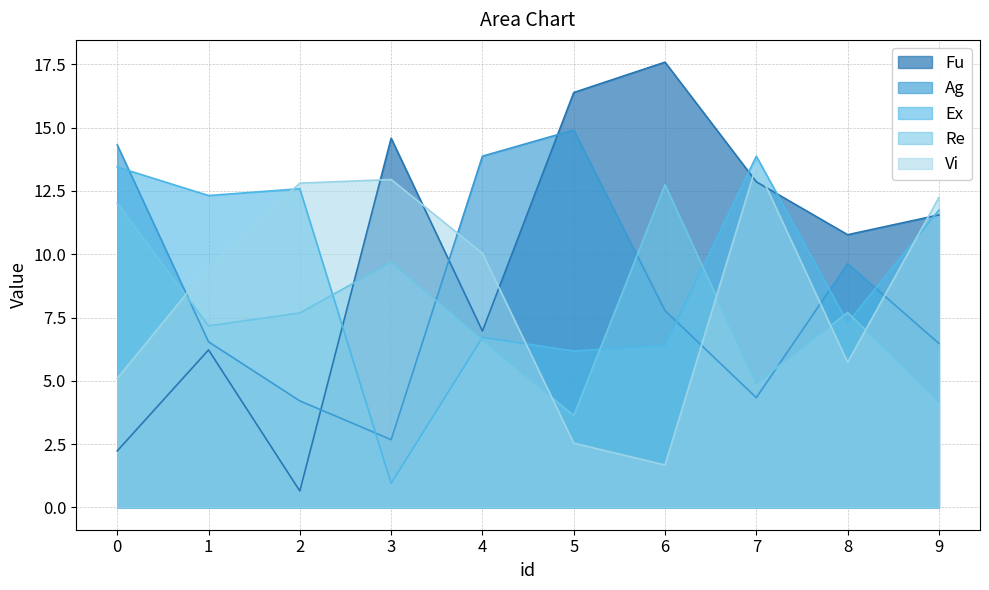

How many lines are shown in the chart?

5